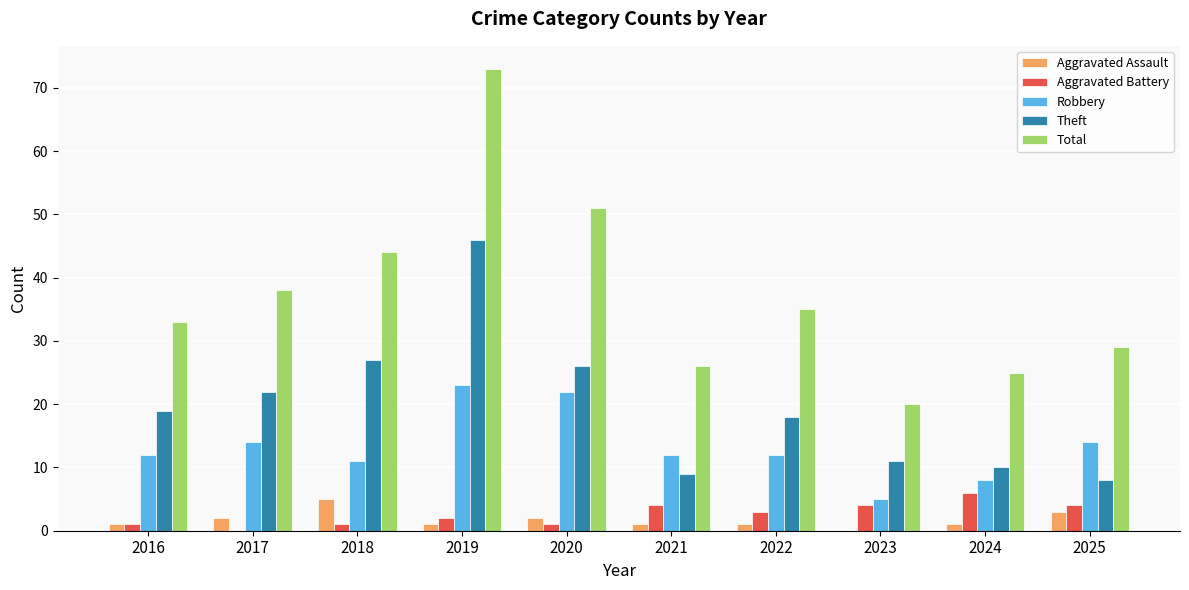

Between 2016 and 2020, which series saw the biggest shift?

Total